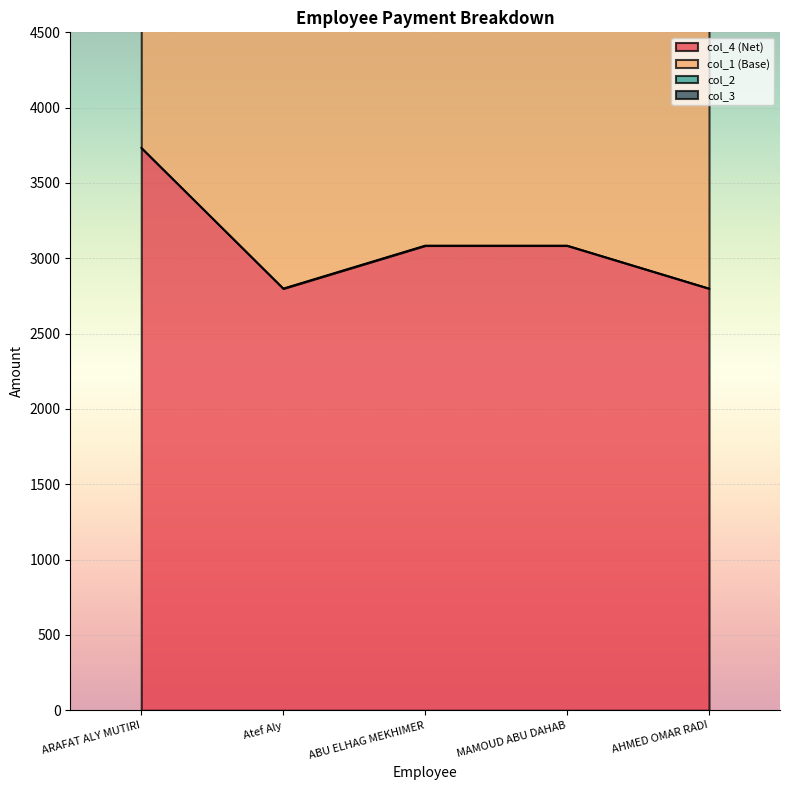

How many interior local valleys does the col_1 (Base) series have?

1